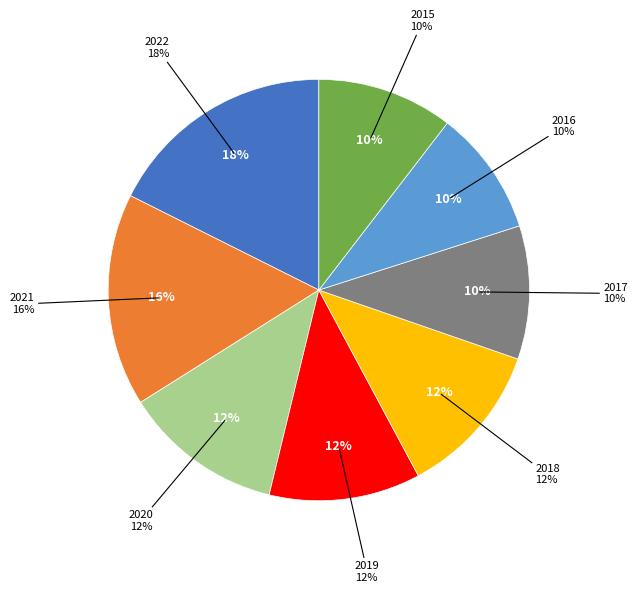

To the nearest percent, what is the difference between the 2020 and 2017 slice percentages?

2%